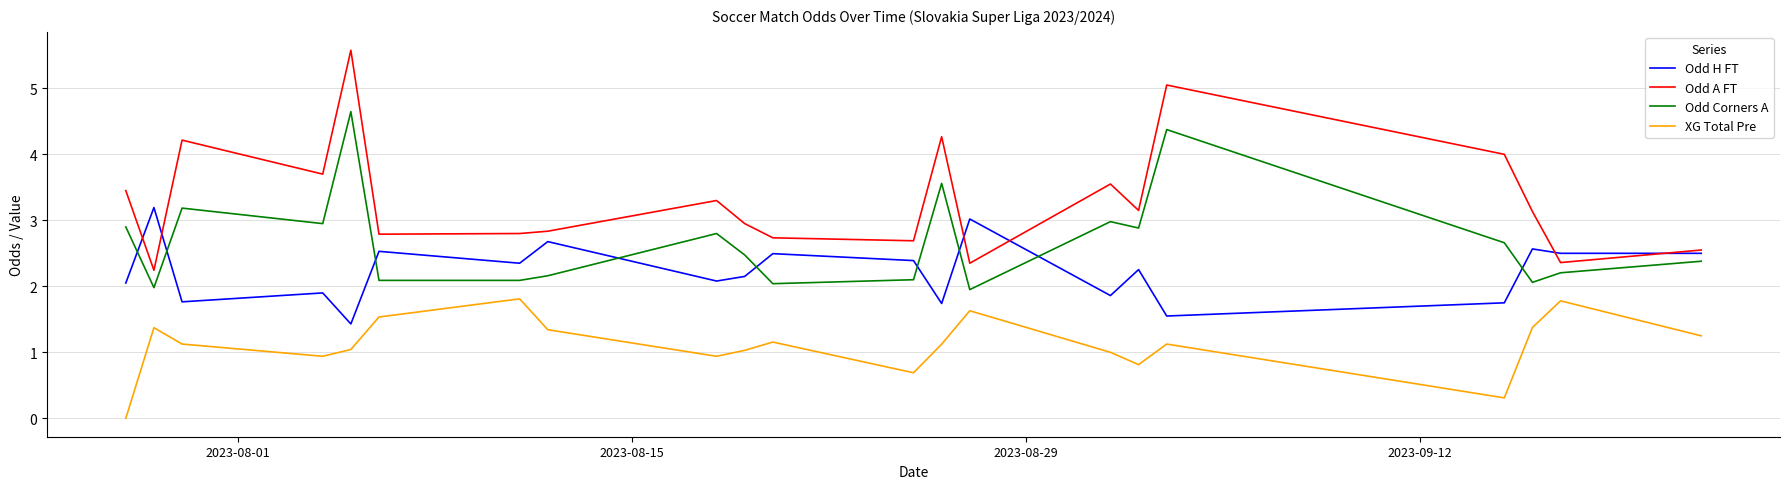

Does the chart display data point markers on the line(s)?

No